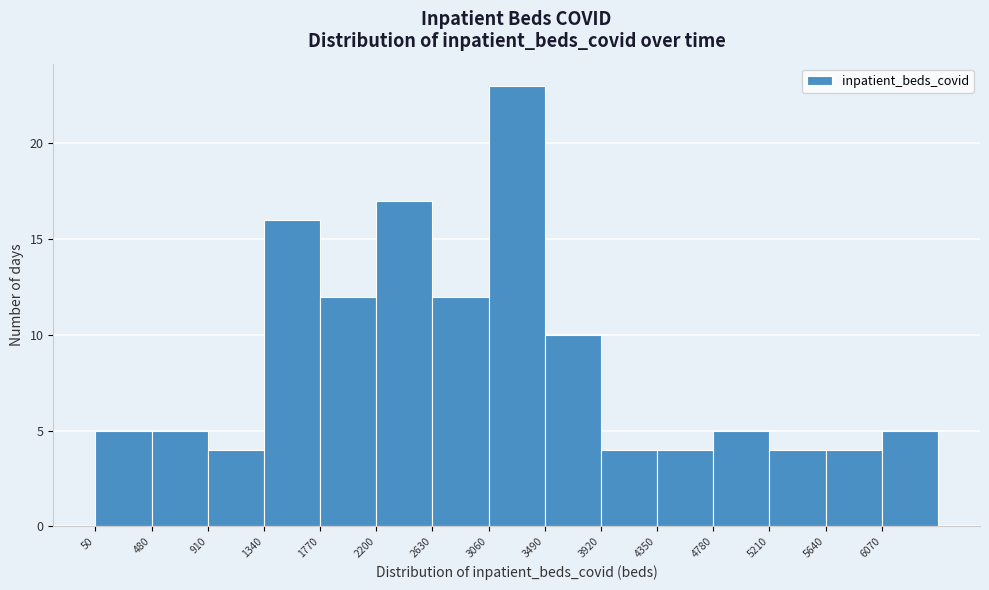

Reading left to right, list every bar in this chart as the range it spans on the x-axis followed by its height. Neither the bar edges nor the heights are printed on the chart, so give them approximately, as read against the axes.

50 to 480: 5
480 to 910: 5
910 to 1340: 4
1340 to 1770: 16
1770 to 2200: 12
2200 to 2630: 17
2630 to 3060: 12
3060 to 3490: 23
3490 to 3920: 10
3920 to 4350: 4
4350 to 4780: 4
4780 to 5210: 5
5210 to 5640: 4
5640 to 6070: 4
6070 to 6500: 5